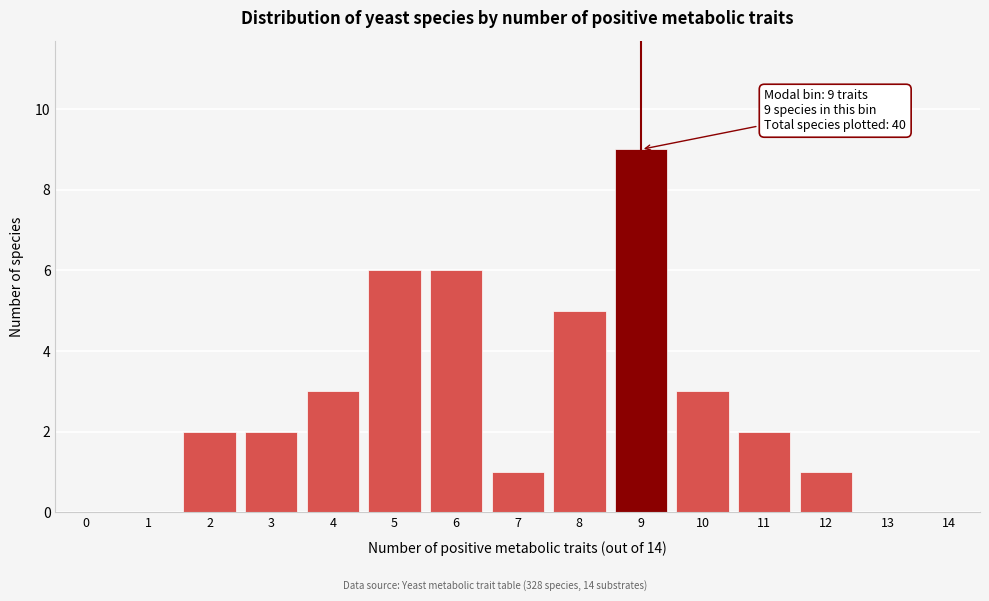

Reading left to right, list all the values displayed in this chart.

0=0	1=0	2=2	3=2	4=3	5=6	6=6	7=1	8=5	9=9	10=3	11=2	12=1	13=0	14=0